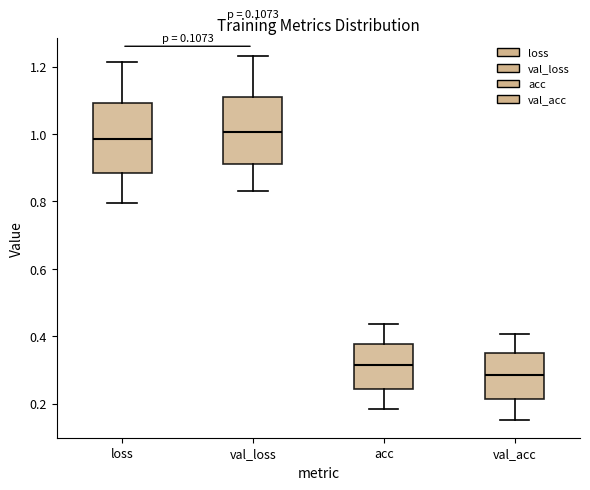

Reading left to right, transcribe this box plot: for each box, give where its median line is, the range the box spans, and where its two whiskers end, as read against the y-axis. The values are not printed on the chart, so give them approximately, as read against the axis.

loss: median 0.98, box 0.88 to 1.10, whiskers 0.80 to 1.22
val_loss: median 1.00, box 0.92 to 1.12, whiskers 0.84 to 1.24
acc: median 0.32, box 0.24 to 0.38, whiskers 0.18 to 0.44
val_acc: median 0.28, box 0.22 to 0.36, whiskers 0.16 to 0.40